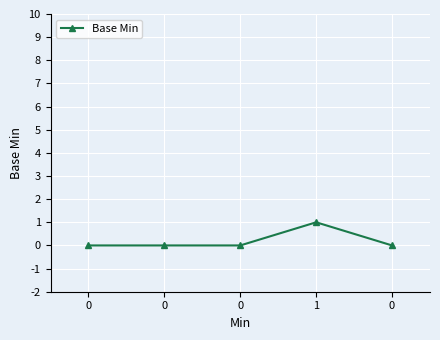

Is it true that the value at 0 is 1?

False